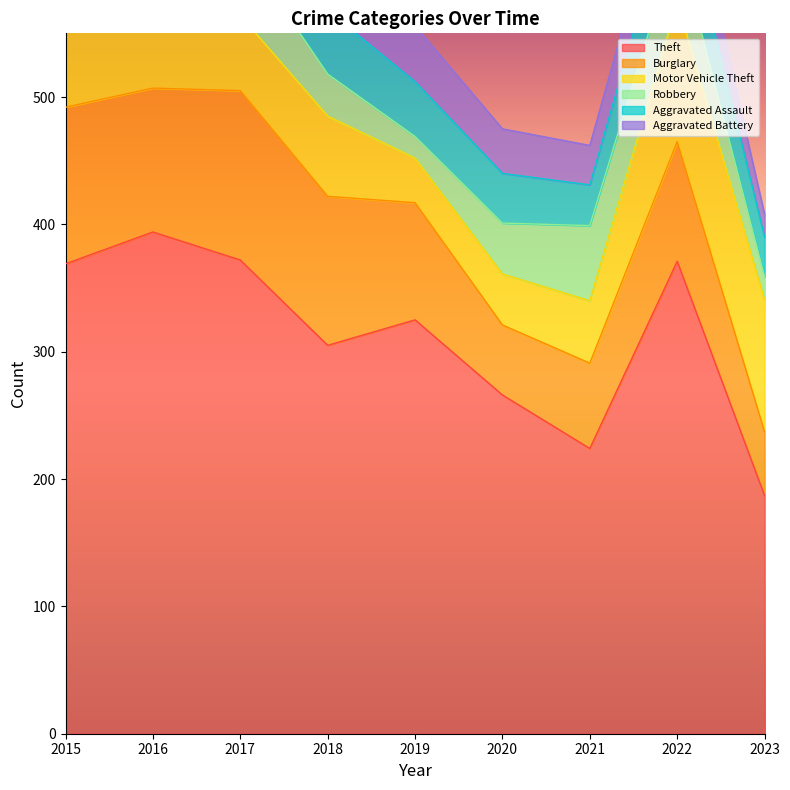

In Aggravated Battery, how many points are higher than both neighbors (excluding endpoints)?

3